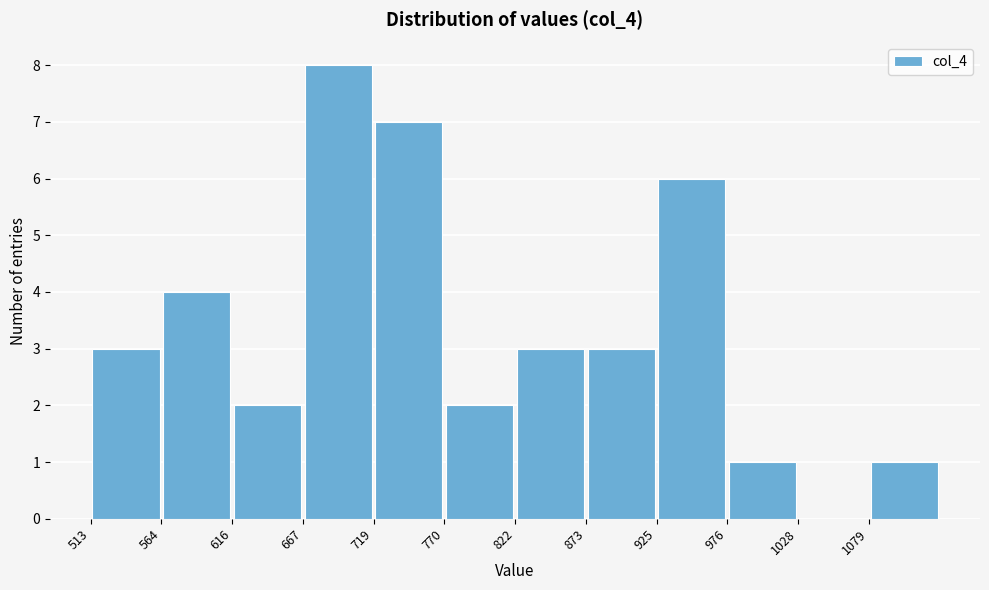

Over which range of the x-axis is the bar tallest?

670 to 720